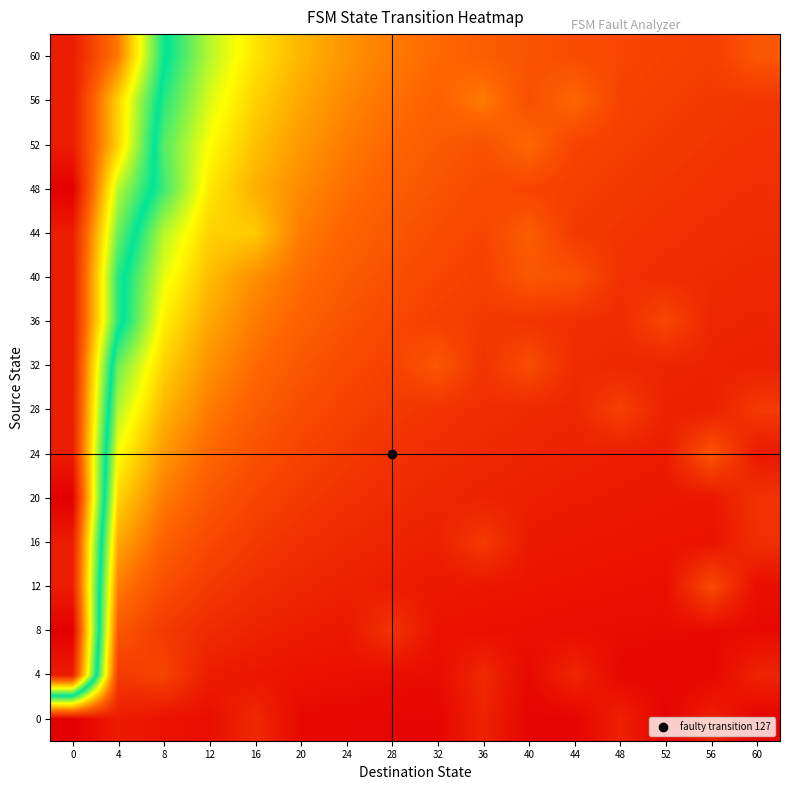

What is the greatest value displayed?

10.5